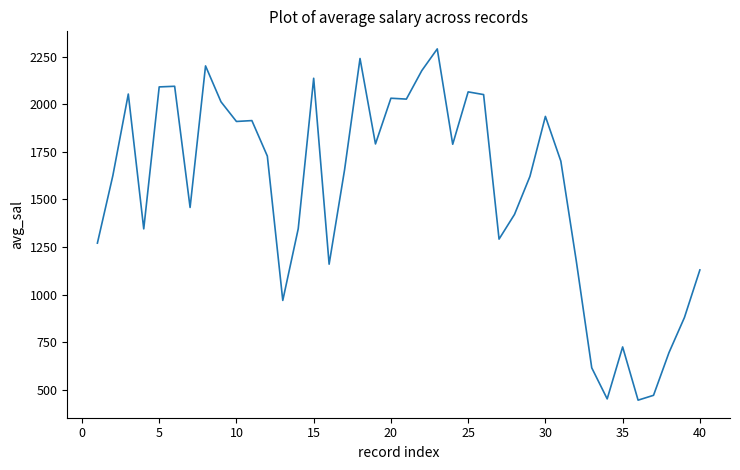

What is the smallest value displayed?

446.1